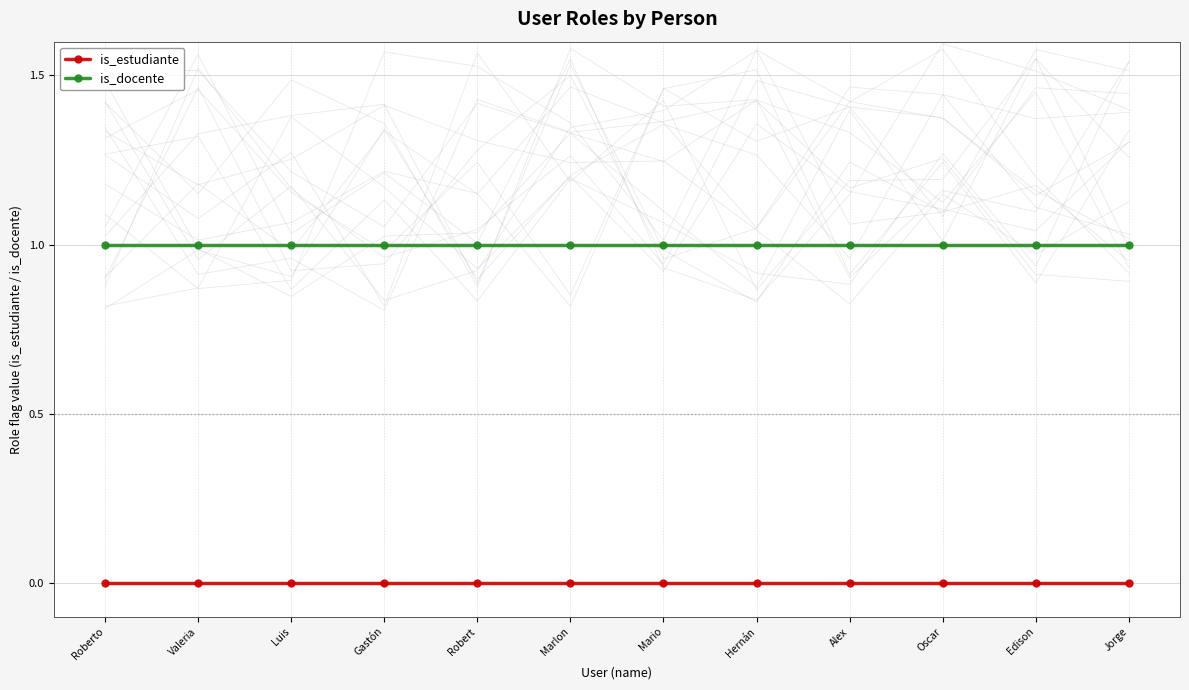

What are all the series names shown in the legend?

is_estudiante, is_docente